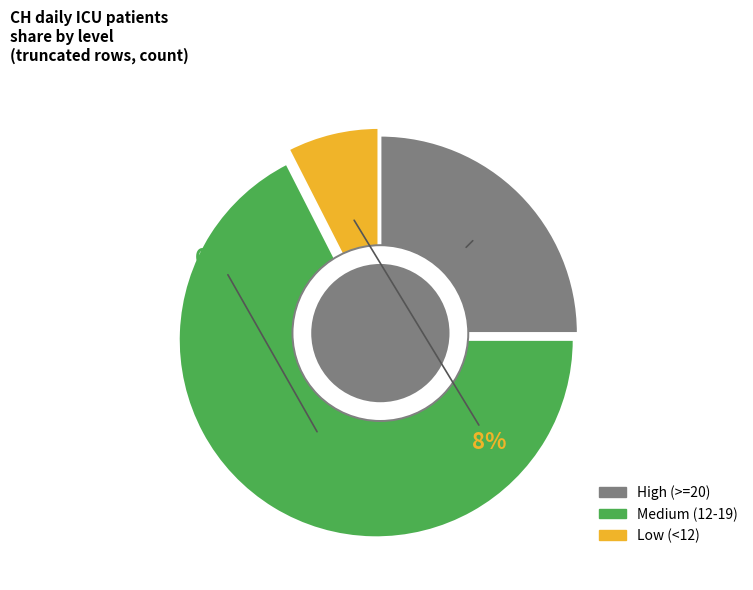

Approximately how many times larger is the value at Low (<12) compared to High (>=20)?

0.3